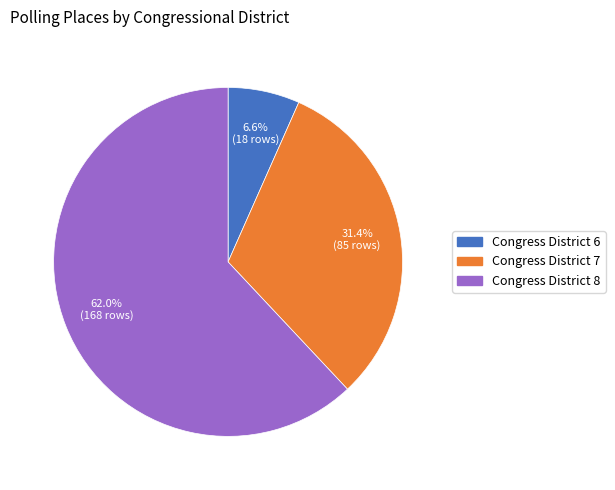

Does any single category account for the majority?

Yes